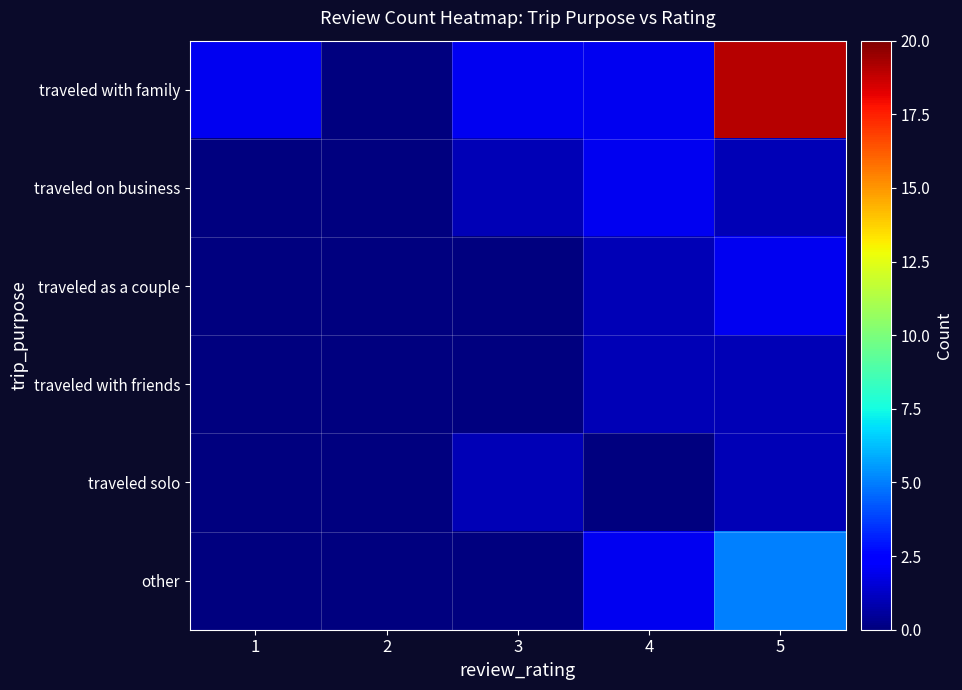

At how many categories does at least one series exceed 17?

1